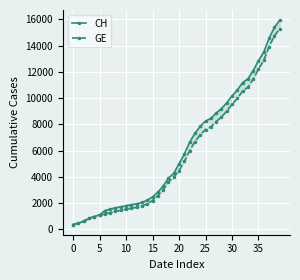

True or false: GE and CH intersect in this chart.

False